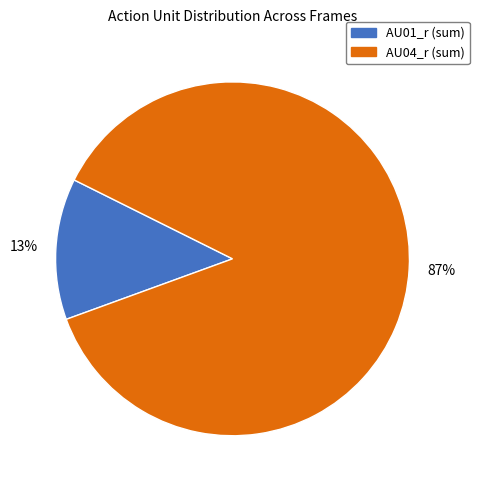

To the nearest percent, what is the difference between the largest and smallest slice percentages?

74%